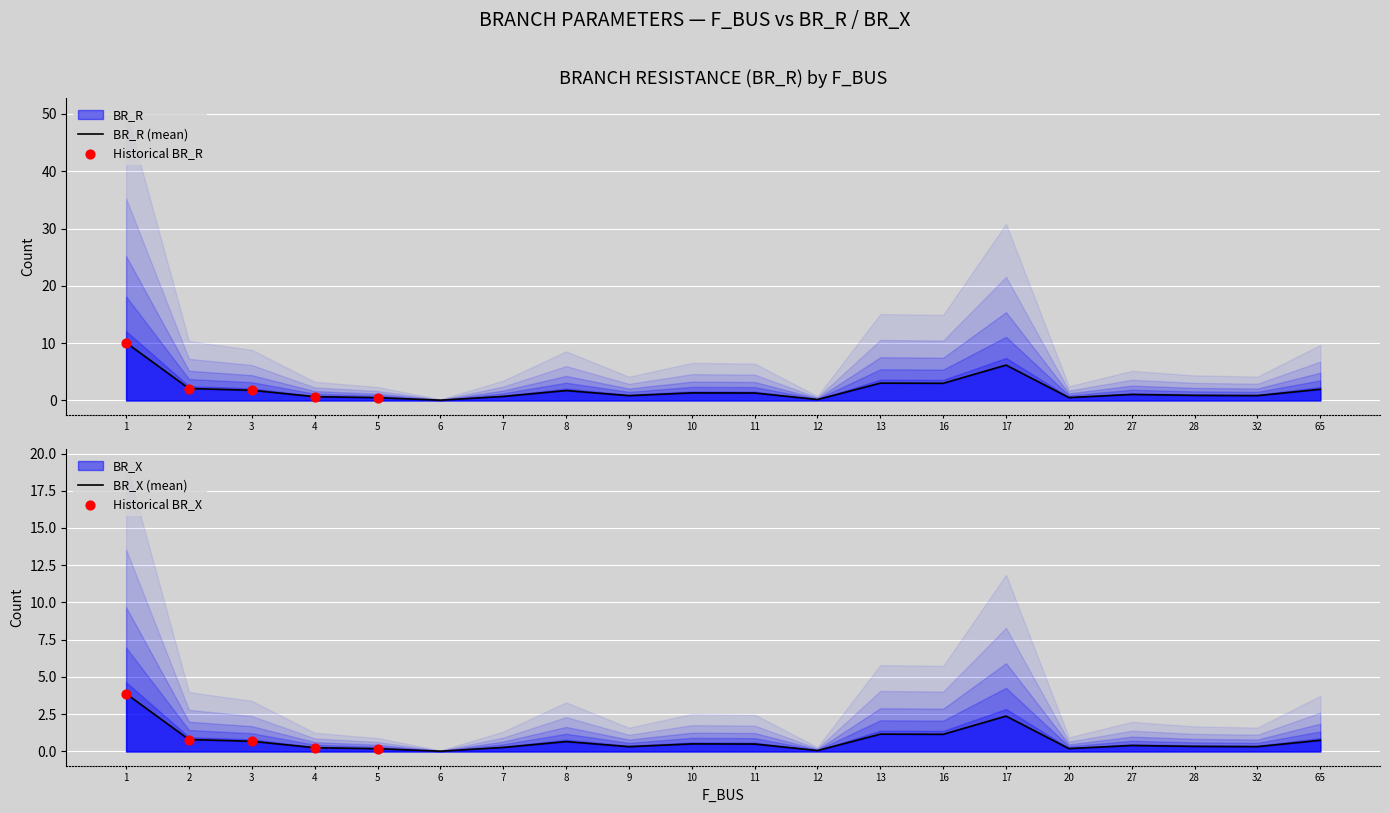

Which series contains the lowest Y value?

BR_X